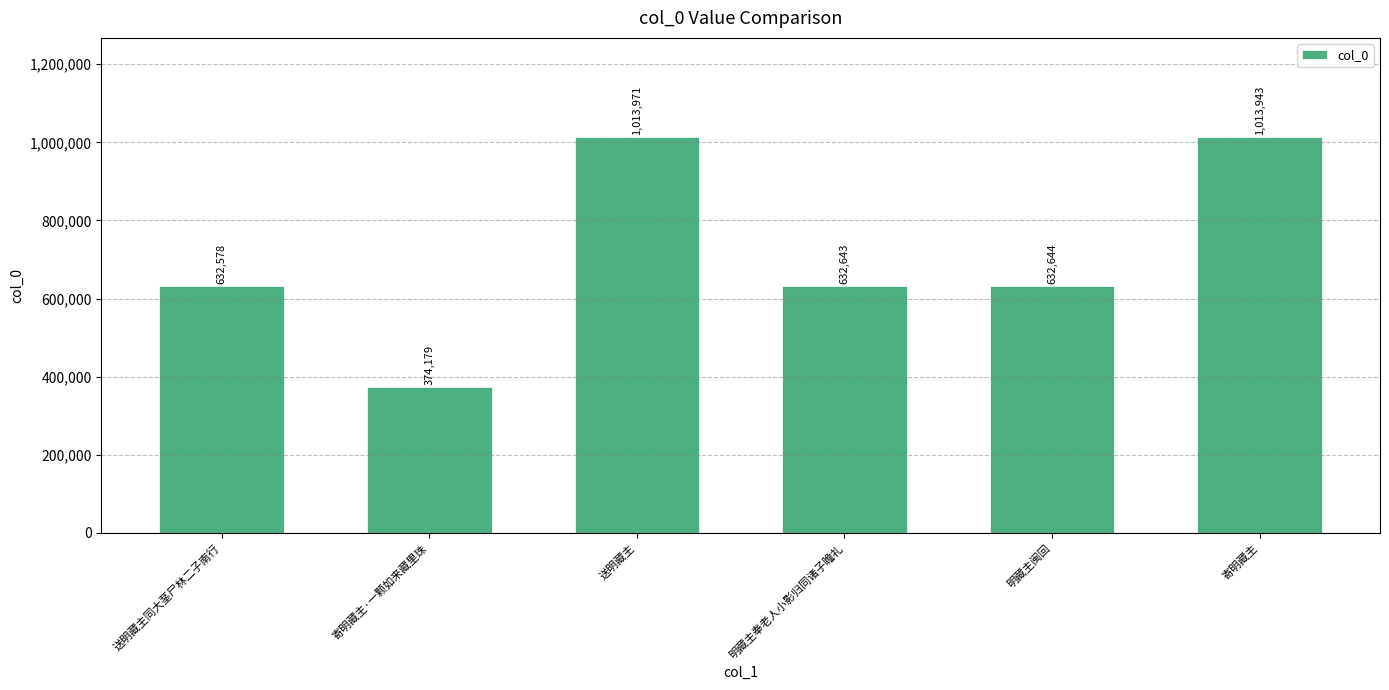

What position from the left is 寄明藏主·一颗如来藏里珠?

2